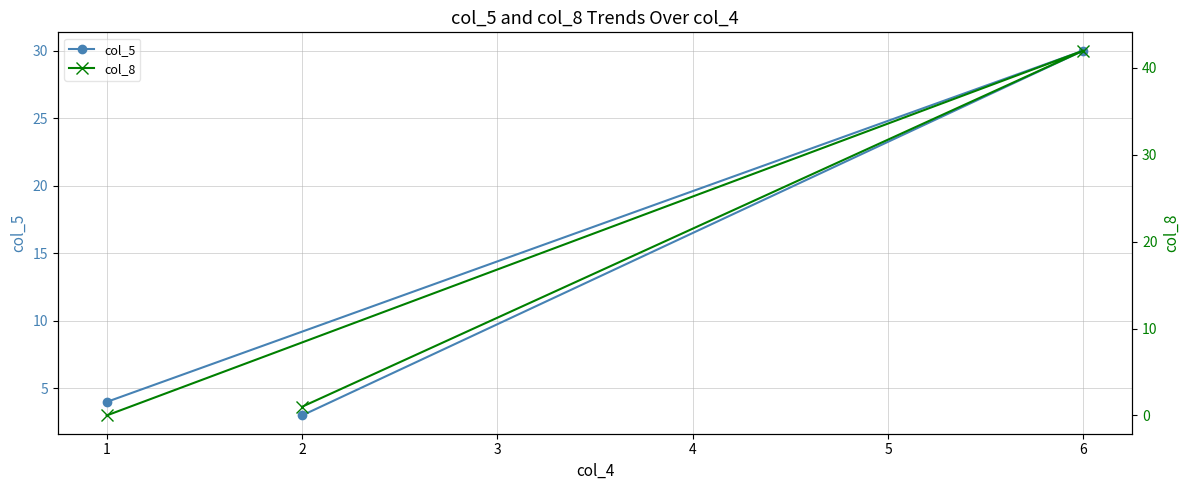

List the labels in order of col_5 value, smallest first.

2, 1, 6